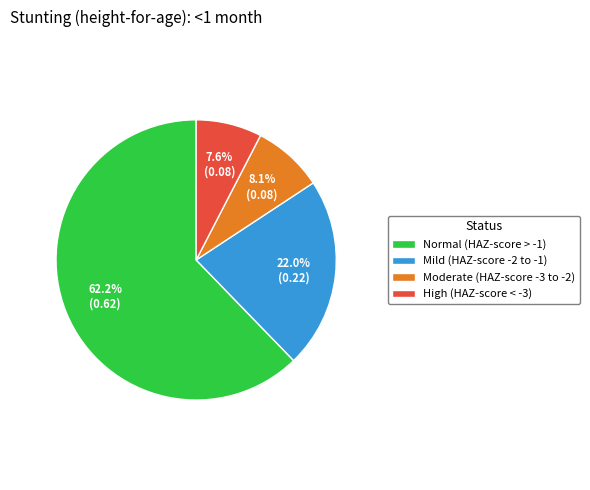

Between Moderate (HAZ-score -3 to -2) and Normal (HAZ-score > -1), which is larger?

Normal (HAZ-score > -1)